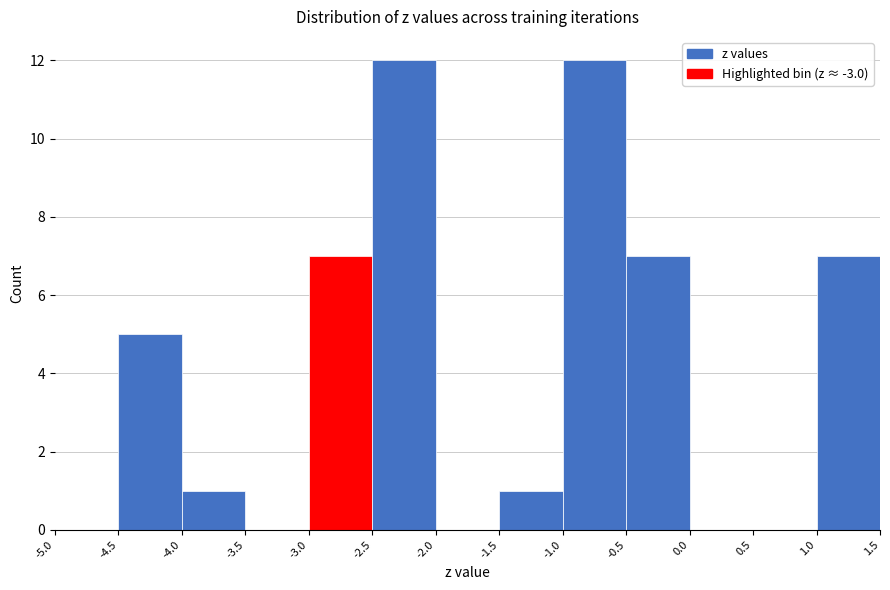

Reading left to right, transcribe this chart: for each bar, give the range it covers on the x-axis and its height. The values are not printed on the chart, so give them approximately, as read against the axis.

-5.0 to -4.5: 0
-4.5 to -4.0: 5
-4.0 to -3.5: 1
-3.5 to -3.0: 0
-3.0 to -2.5: 7
-2.5 to -2.0: 12
-2.0 to -1.5: 0
-1.5 to -1.0: 1
-1.0 to -0.5: 12
-0.5 to 0.0: 7
0.0 to 0.5: 0
0.5 to 1.0: 0
1.0 to 1.5: 7